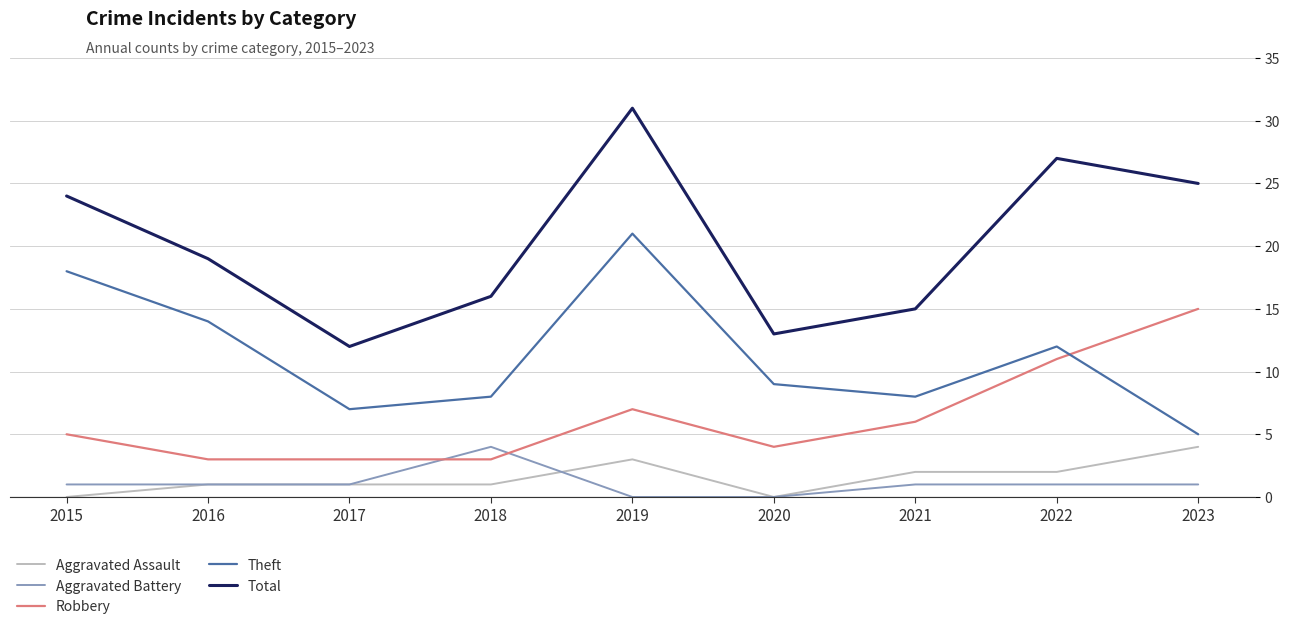

Which series changed the most between 2016 and 2023?

Robbery